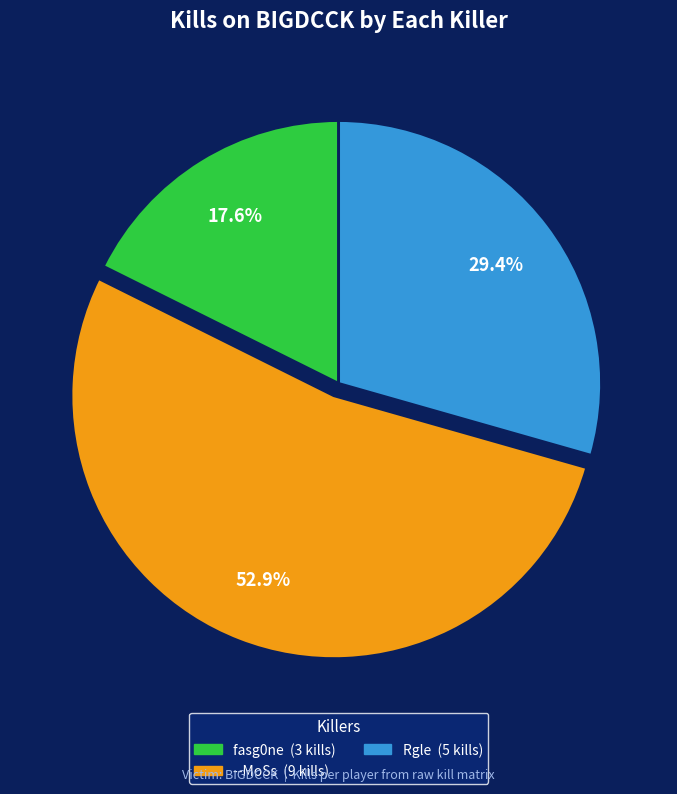

Is there a majority slice in this chart?

Yes